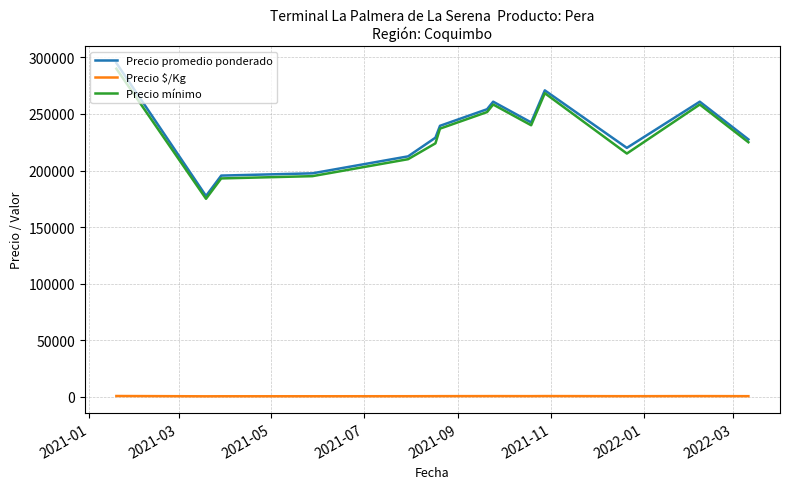

Does the chart display data point markers on the line(s)?

No